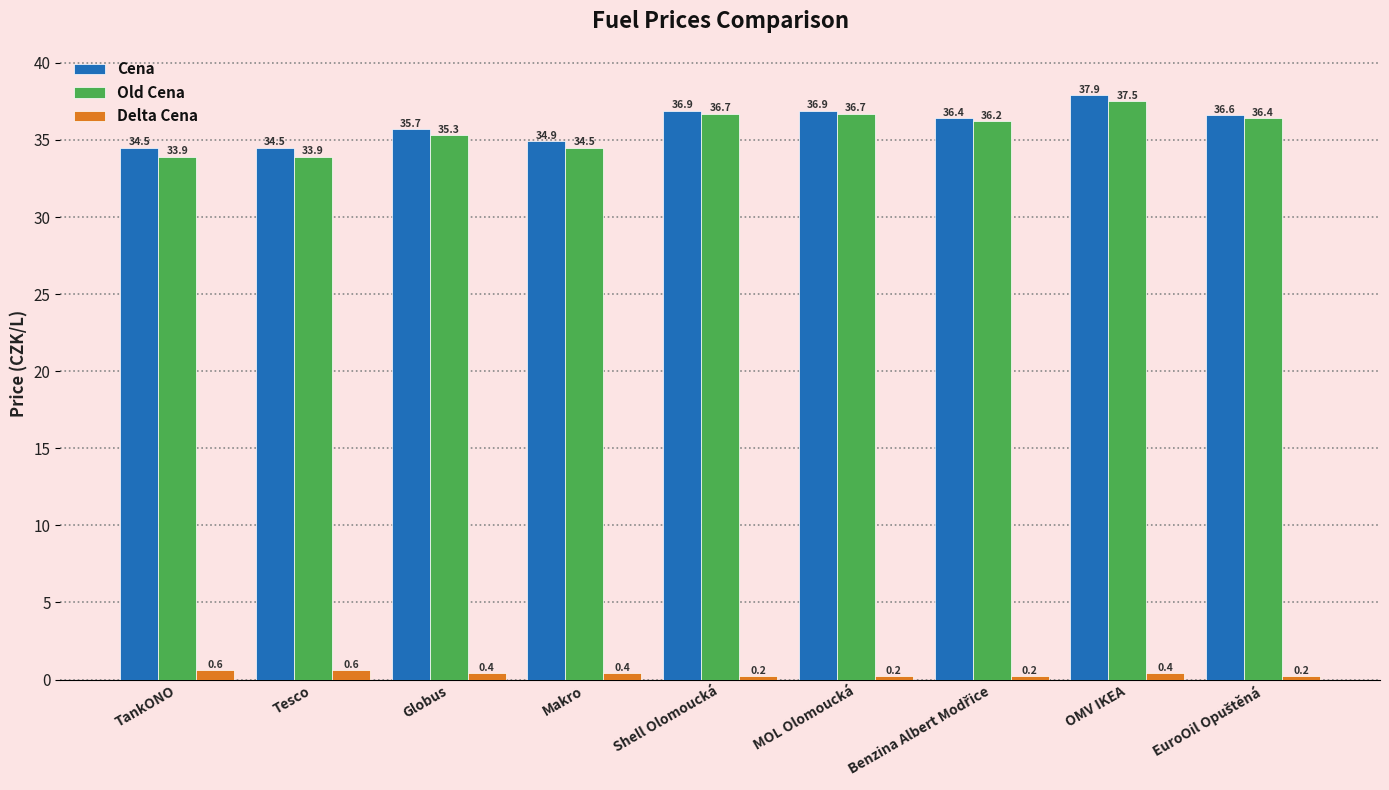

How many bars are there in total?

27